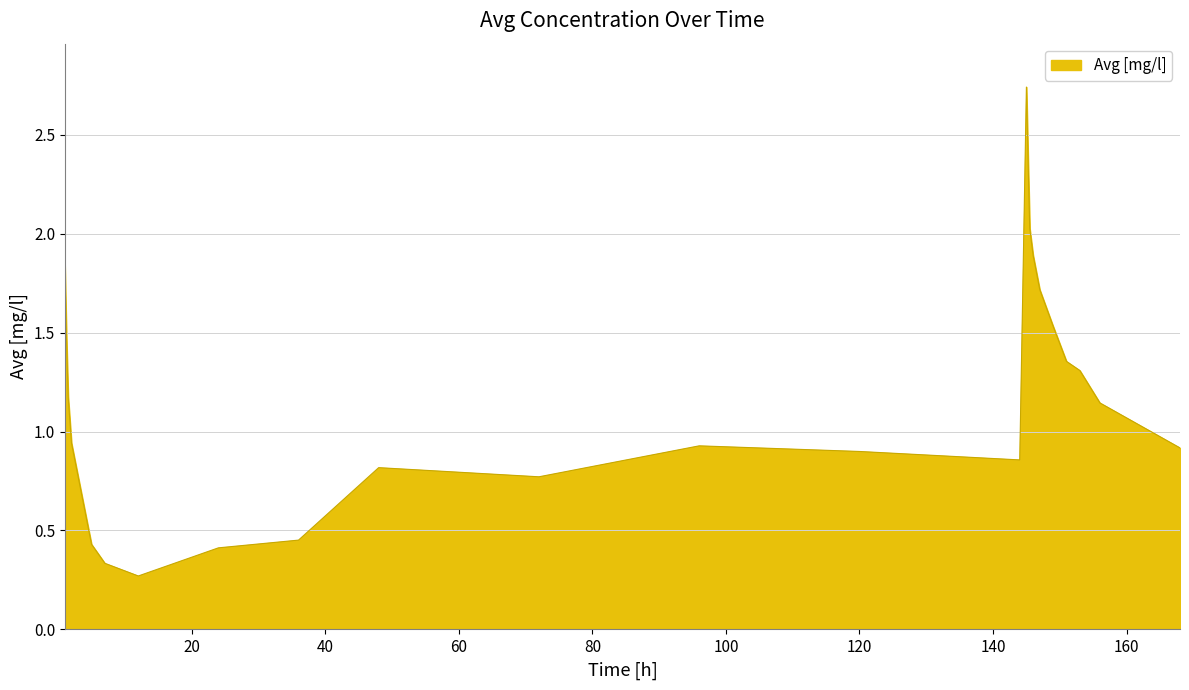

What is the difference between the maximum and minimum values?

2.5